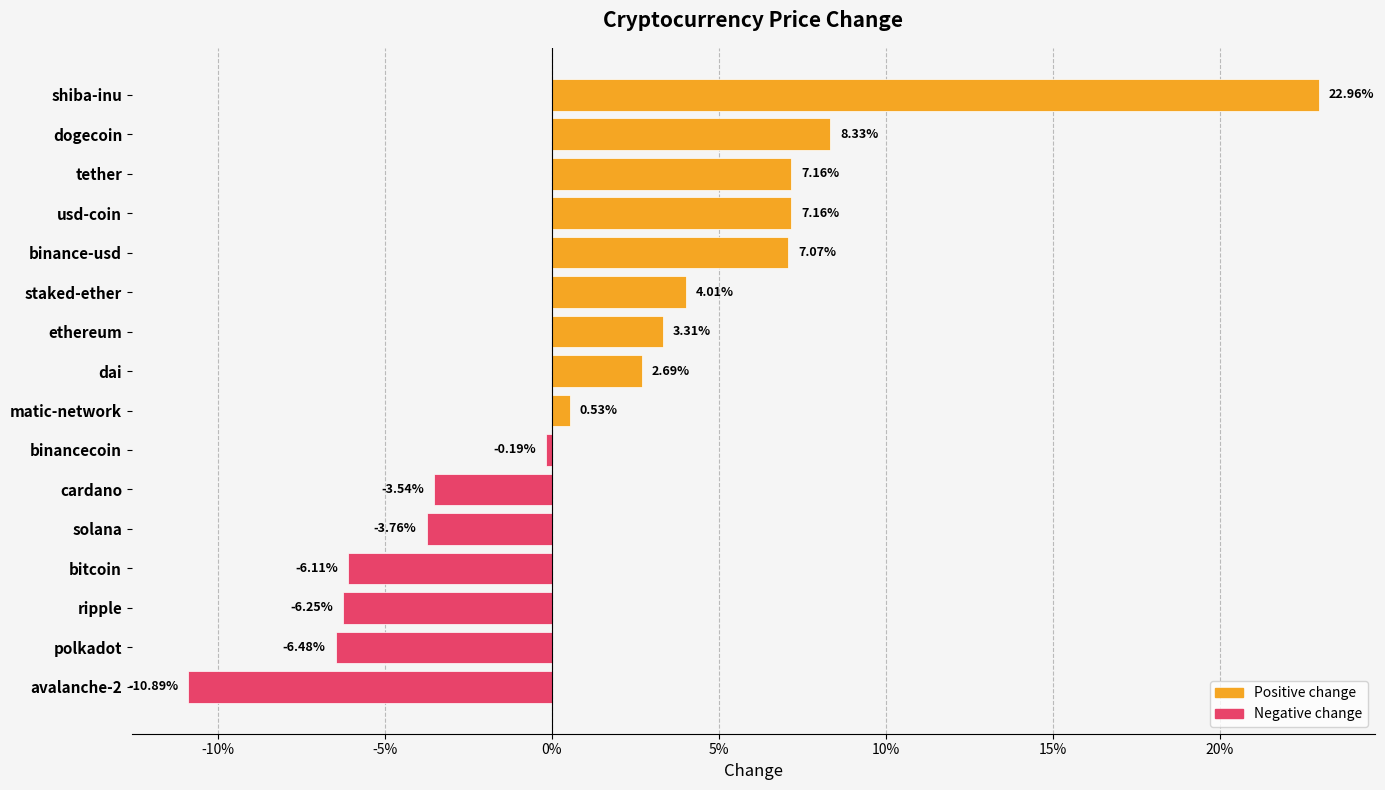

Is the value of Negative change at tether greater than the value of Positive change at matic-network?

No